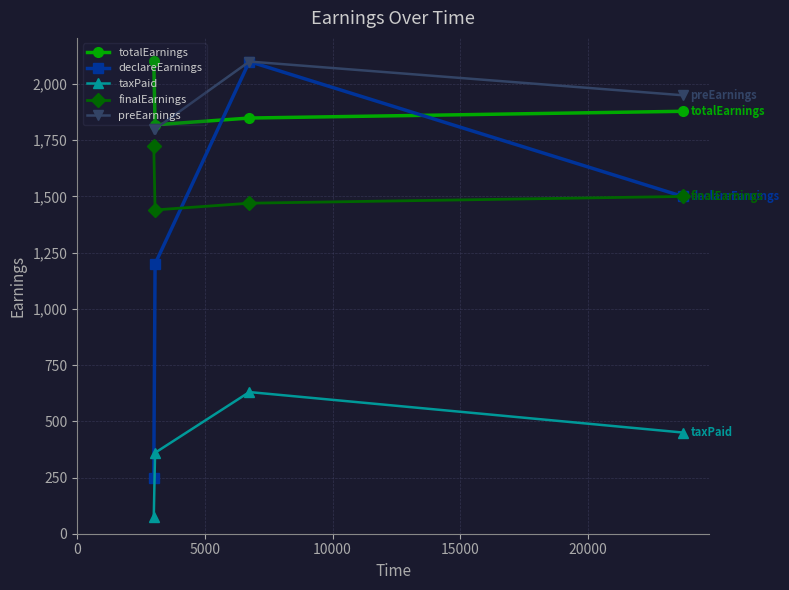

What is the smallest value displayed?

75.0